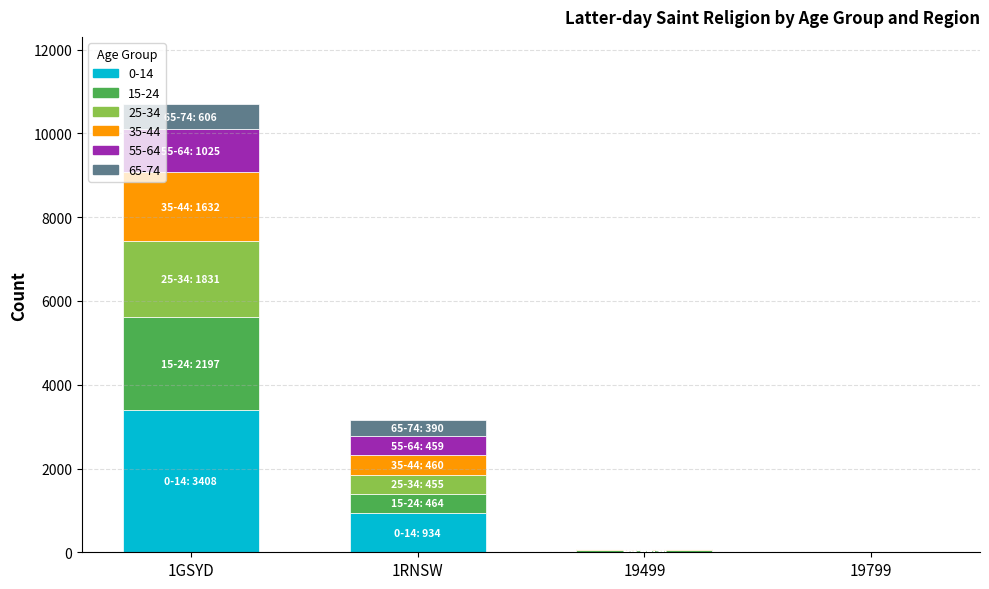

At which category is the sum across all series the highest?

1GSYD